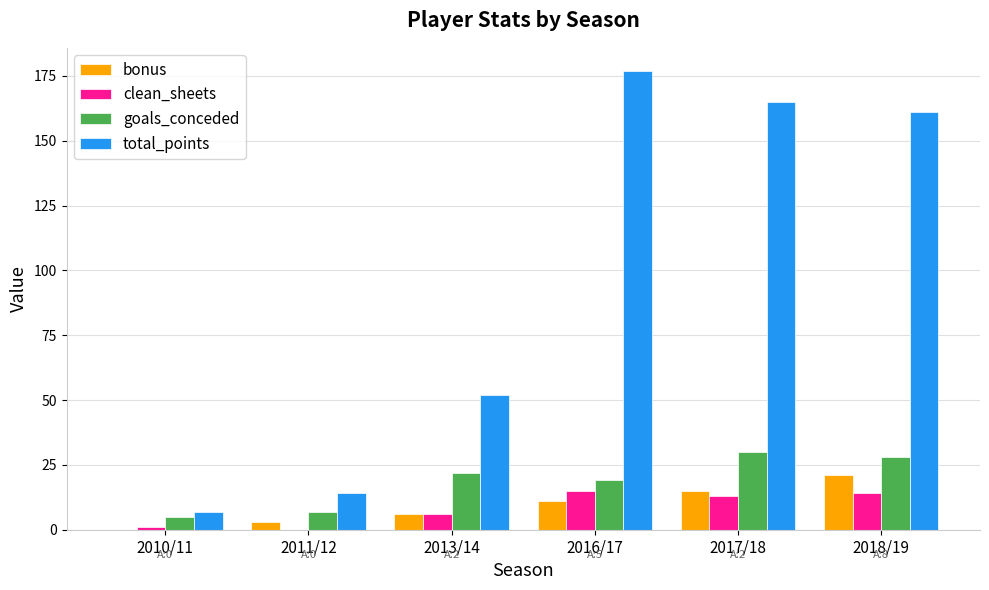

Is the value of total_points at 2013/14 greater than the value of goals_conceded at 2010/11?

Yes